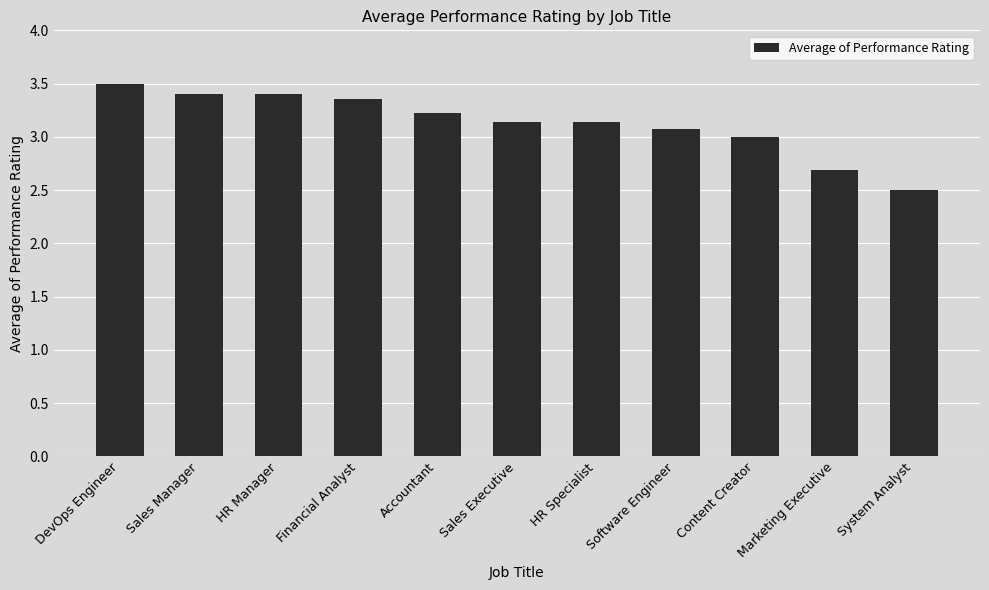

What is the ratio of the value at Financial Analyst to the value at System Analyst?

1.3